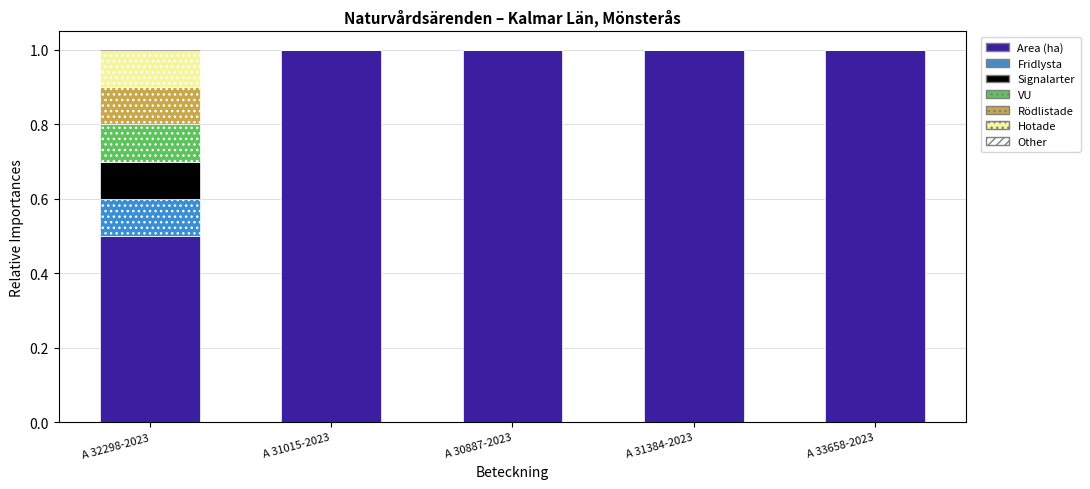

What is the sum of all Signalarter values?

0.1